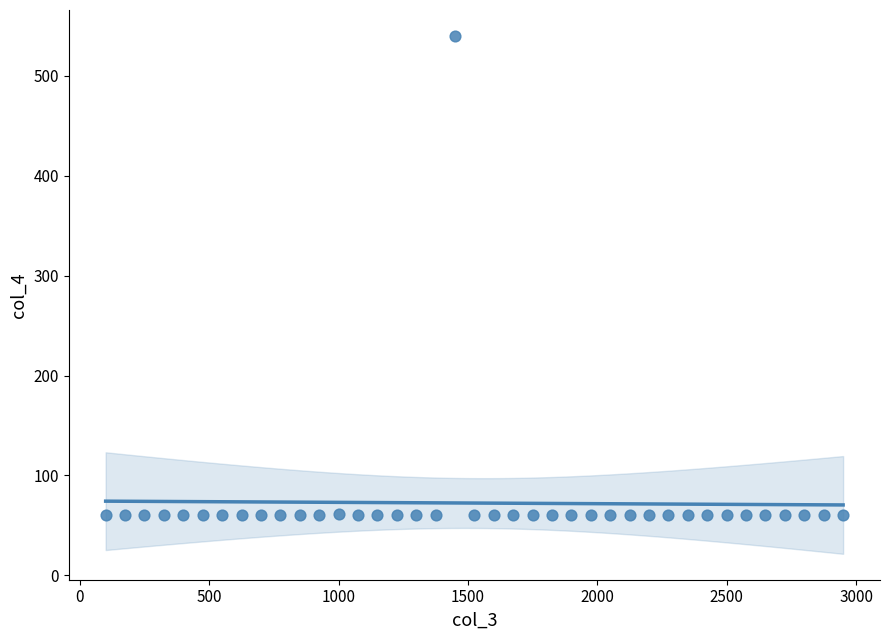

What is the range of Y values (max minus min)?

480.0